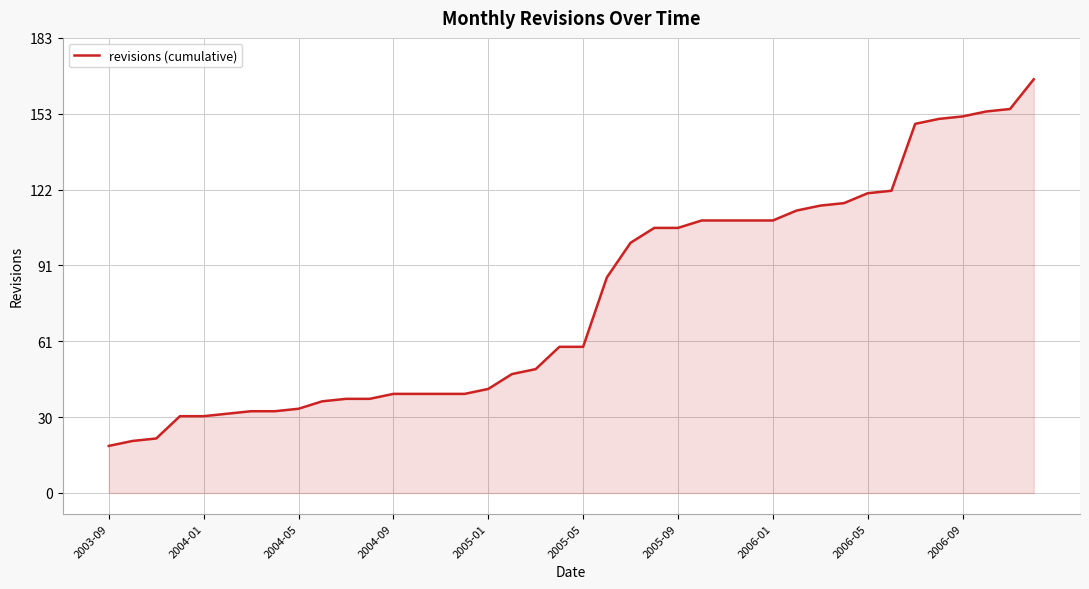

What is the difference between the maximum and minimum values?

148